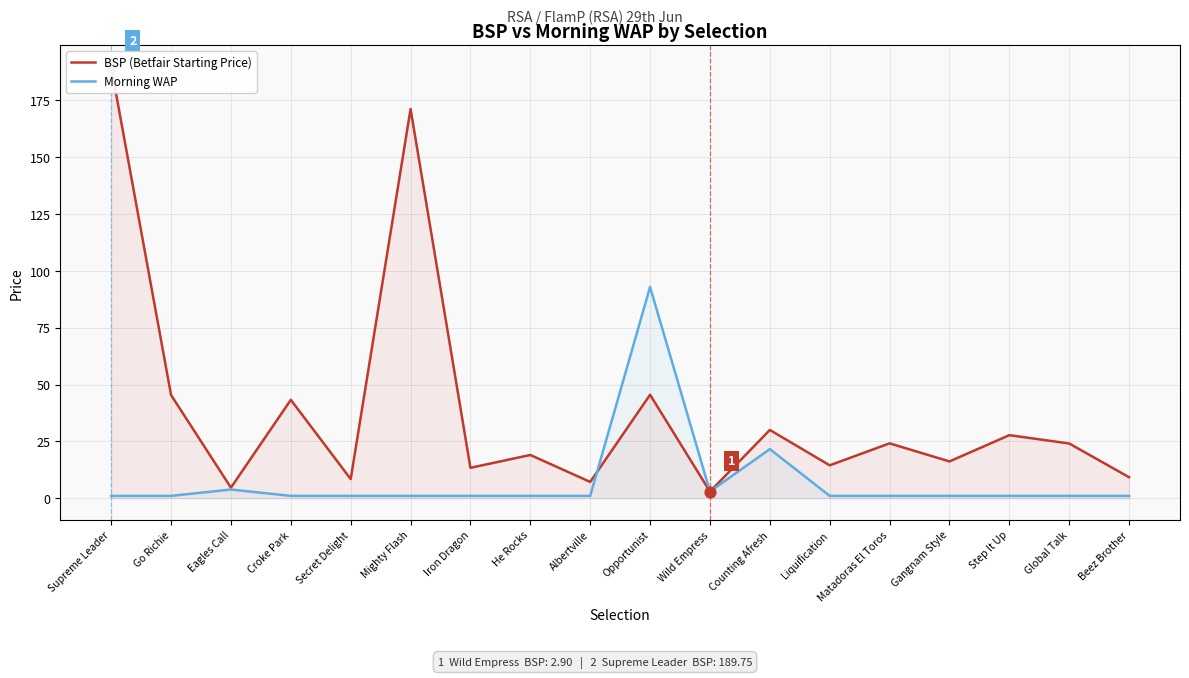

What is the total value across all series at Mighty Flash?

172.2